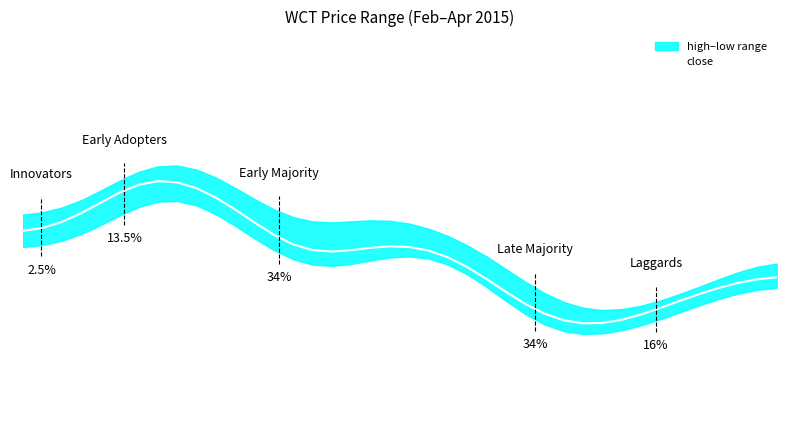

How many points are higher than both their immediate neighbors (excluding endpoints)?

2